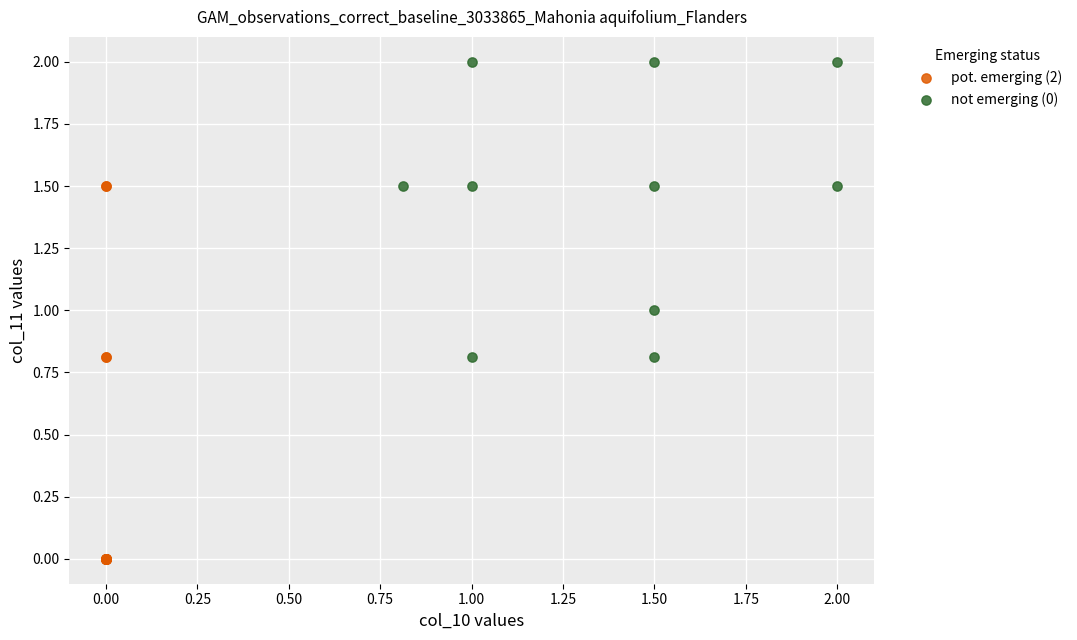

Which series has the largest Y range (max minus min)?

pot. emerging (2)